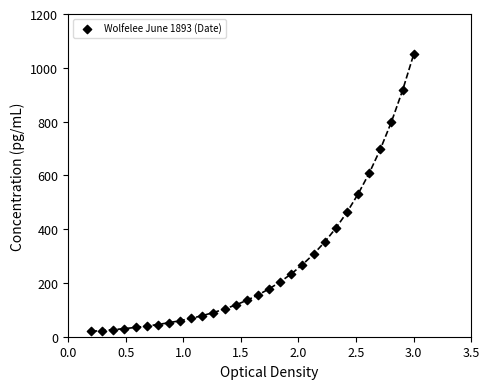

What is the range of X values (max minus min)?

2.8